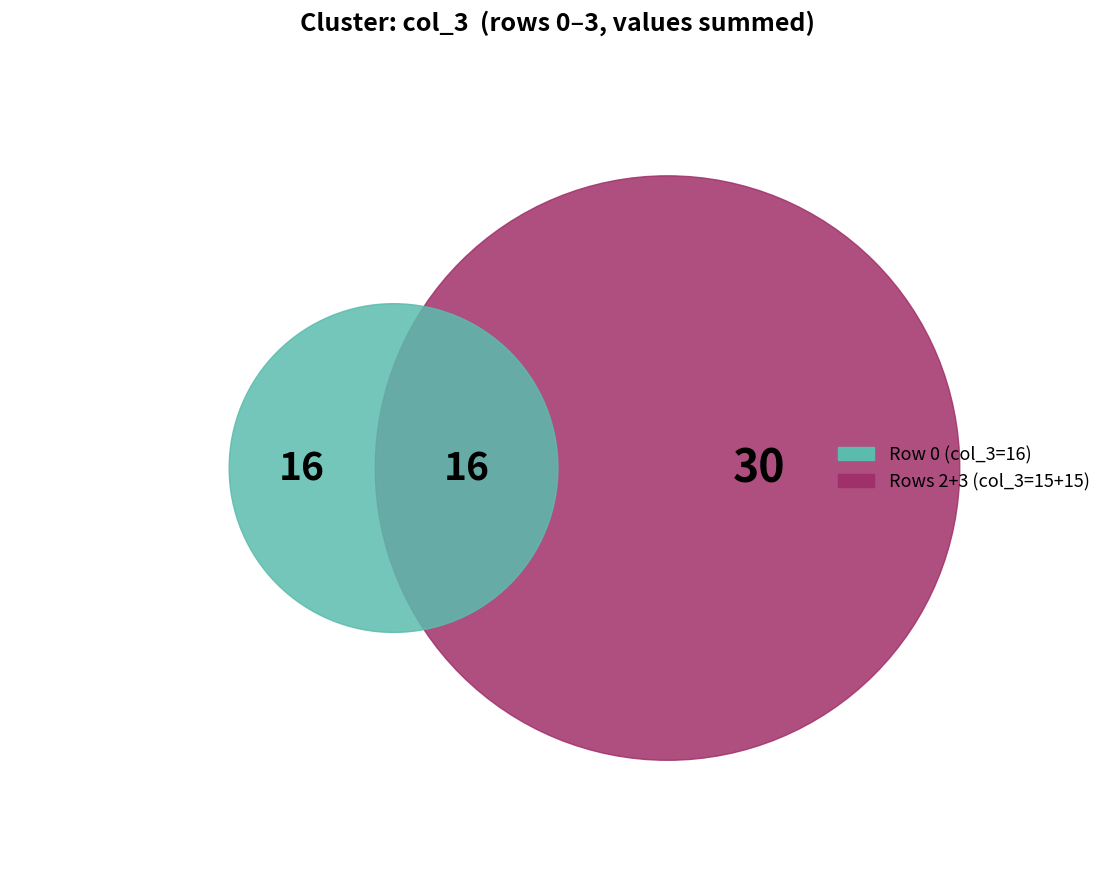

Is it true that 1 is 36% of the pie?

False